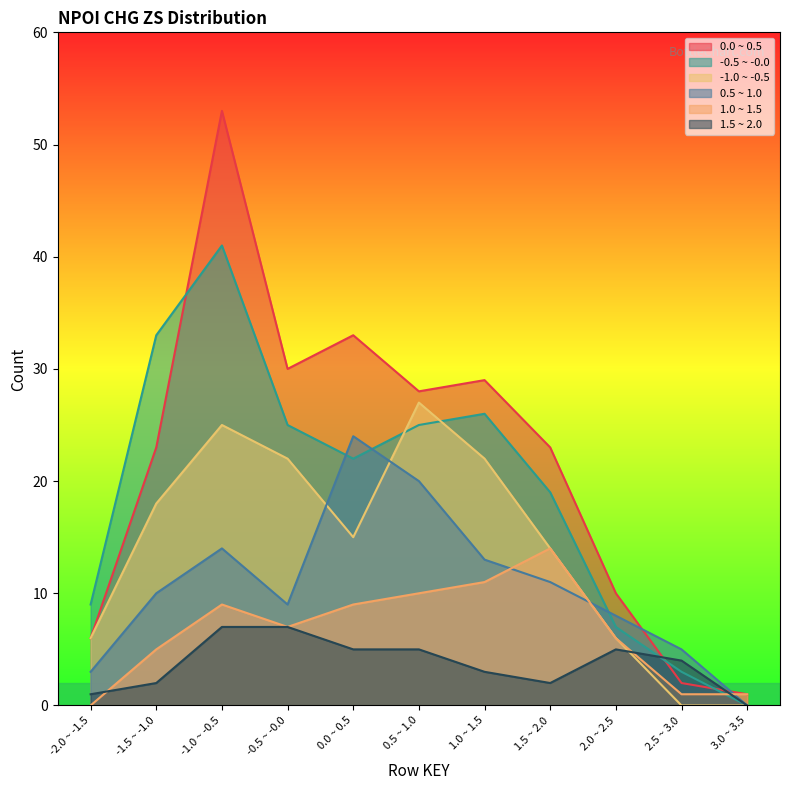

Which series has the largest total across all categories?

0.0 ~ 0.5